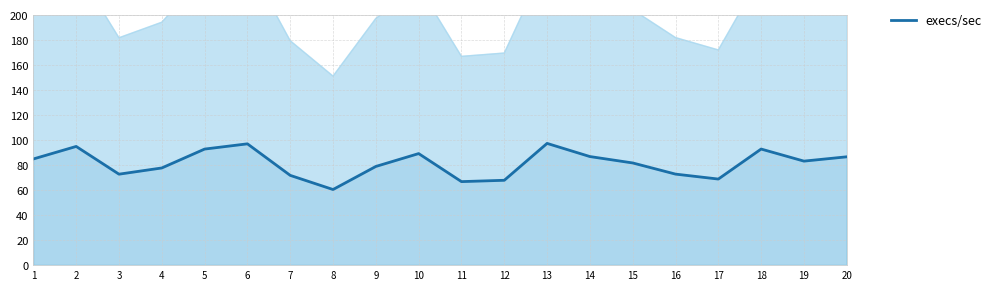

Rank the categories by value from highest to lowest.

13, 6, 2, 18, 5, 10, 14, 20, 1, 19, 15, 9, 4, 16, 3, 7, 17, 12, 11, 8